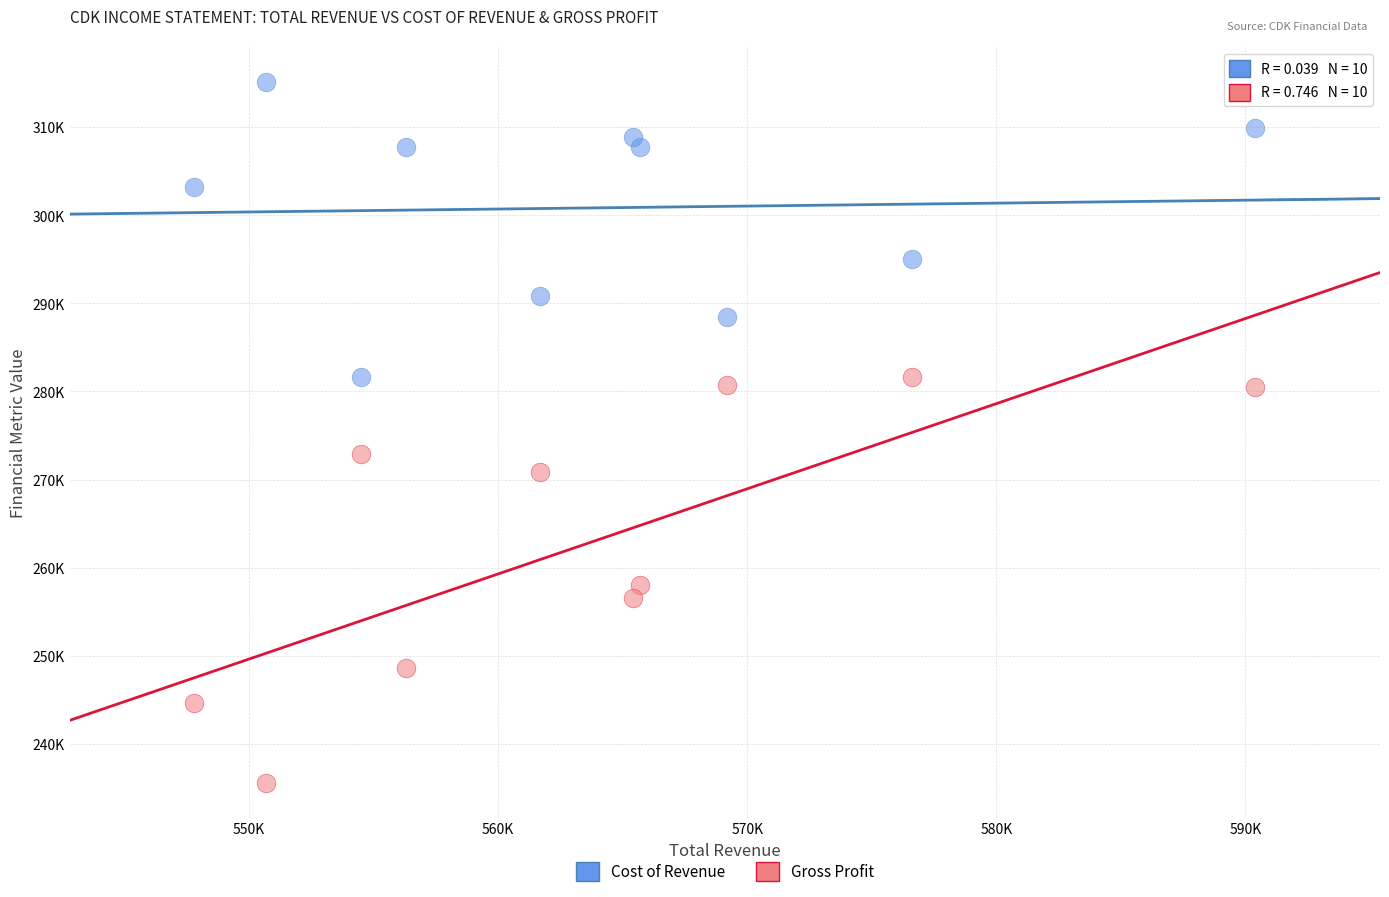

What are all the series names shown in the legend?

Cost of Revenue, Gross Profit